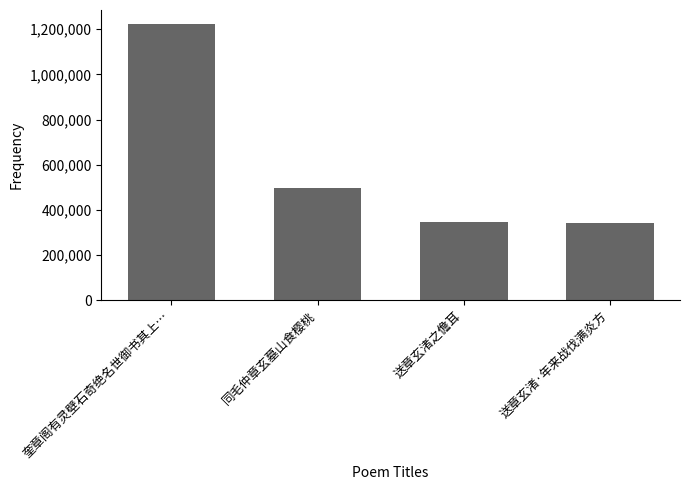

Which label corresponds to the largest value in the chart?

奎章阁有灵壁石奇绝名世御书其上…